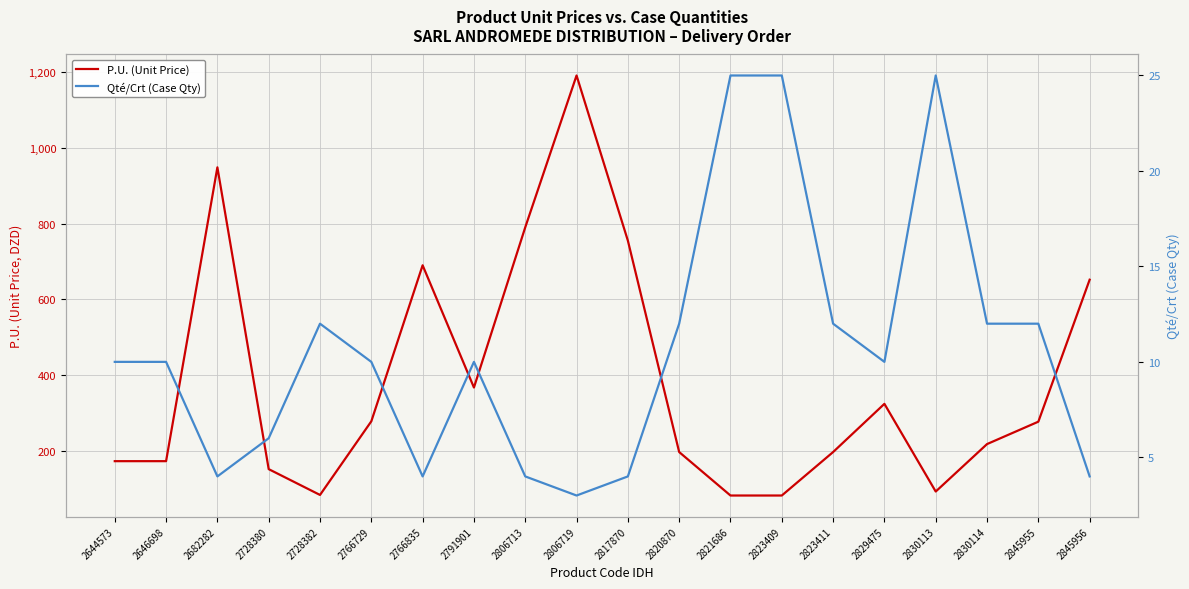

True or false: P.U. (Unit Price) has a value of 1030.9 at 2845956.

False